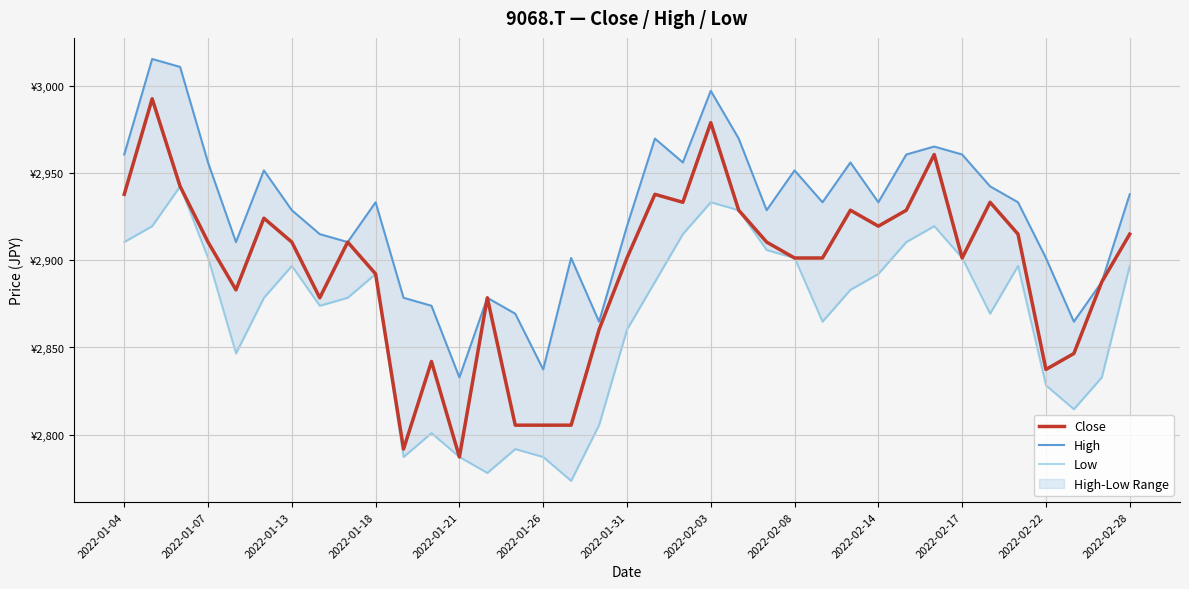

True or false: Close and Low cross at least once.

False